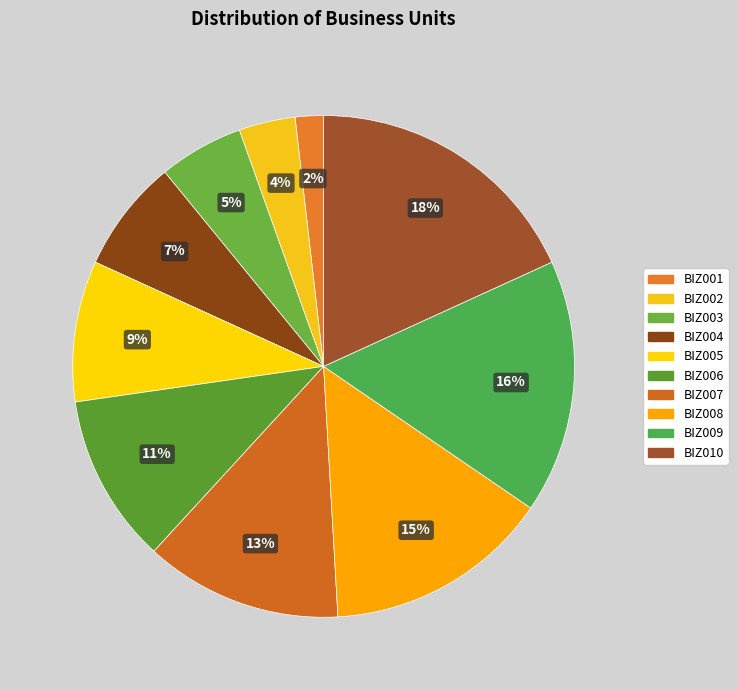

Which slice is the smallest?

BIZ001